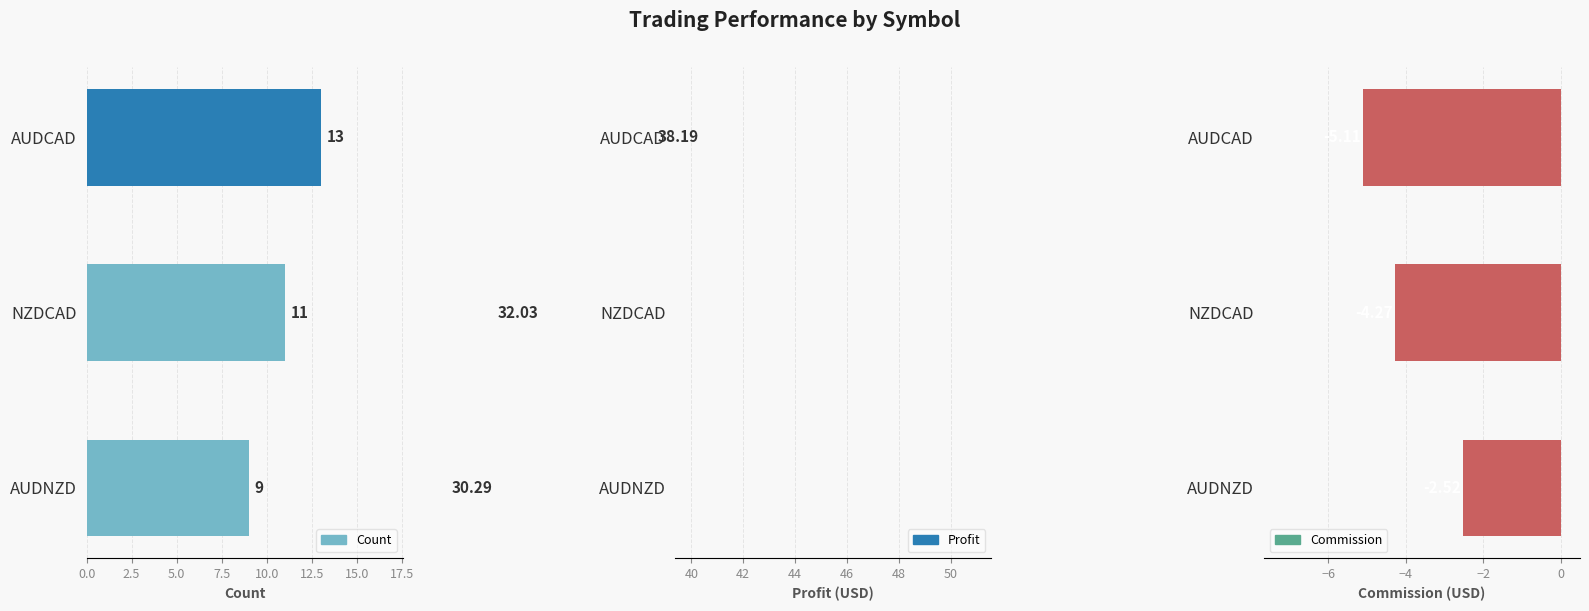

What position from the left is NZDCAD?

2